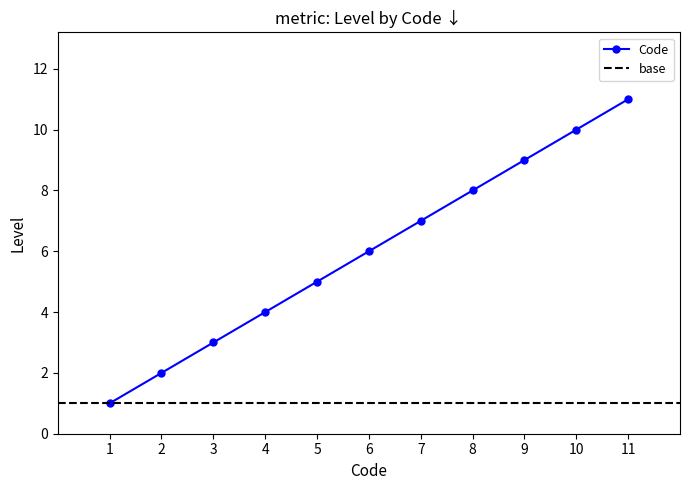

How many values are between 3 and 9?

7